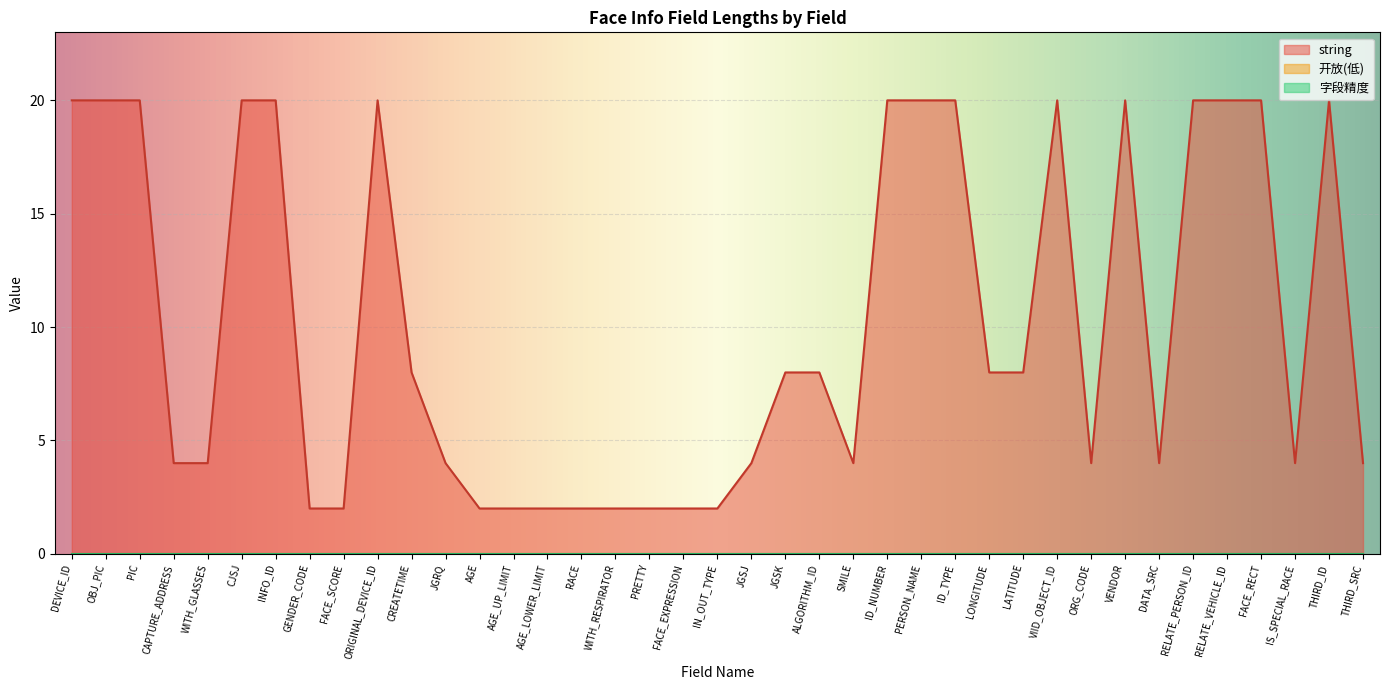

True or false: string has a value of 13 at CREATETIME.

False